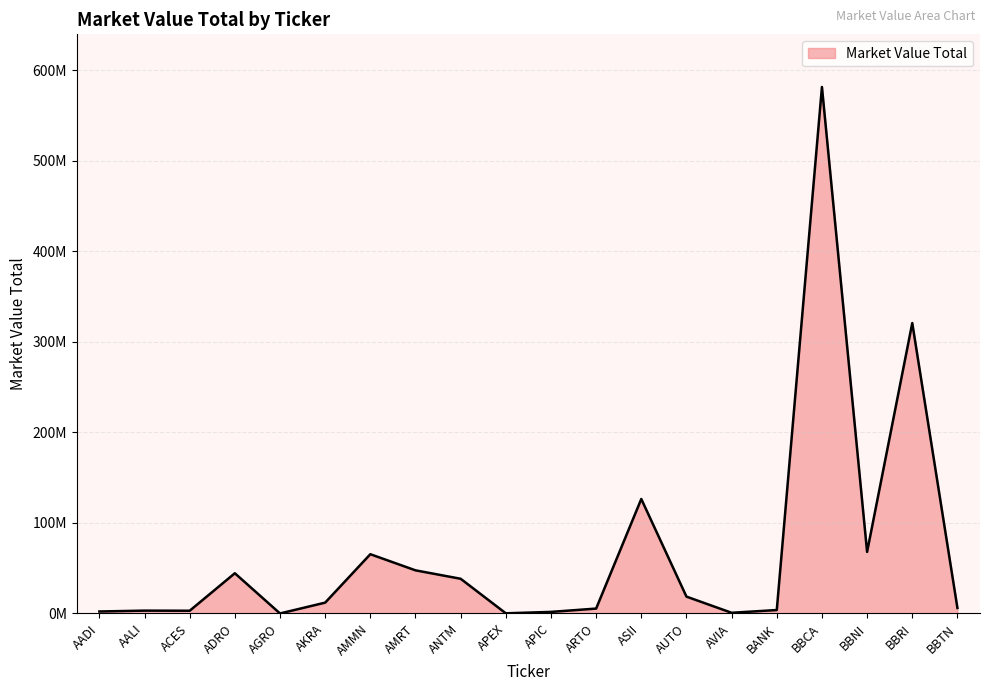

Does the chart have visible grid lines?

Yes